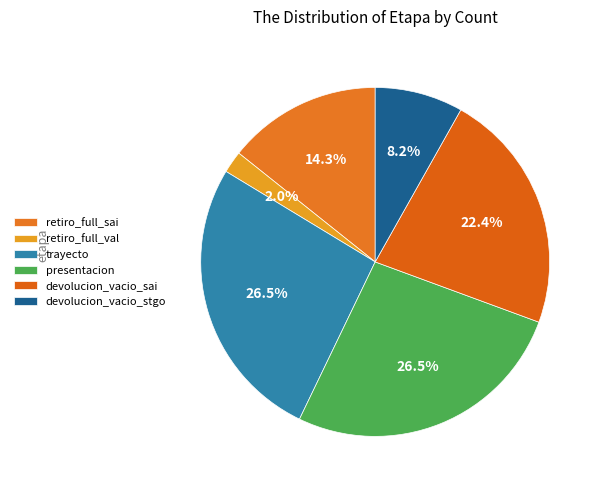

The retiro_full_val slice represents 2% of the pie. True or false?

True